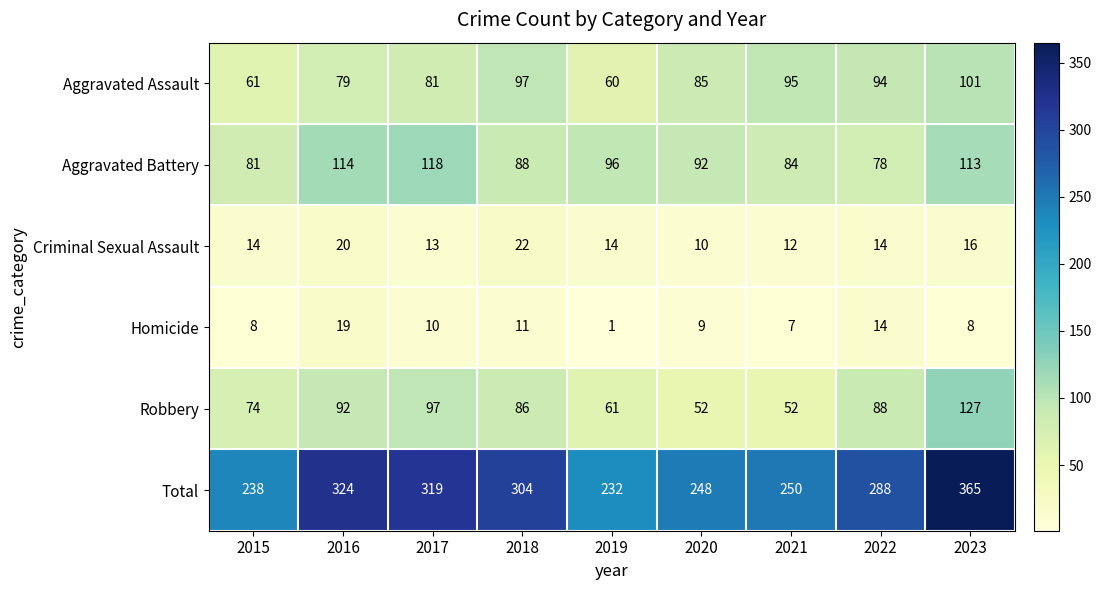

True or false: Criminal Sexual Assault has a value of 18 at 2020.

False